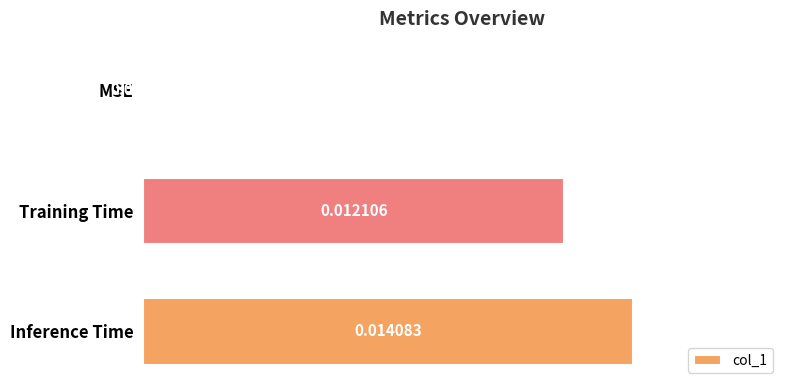

At which label is the value closest to 0?

MSE